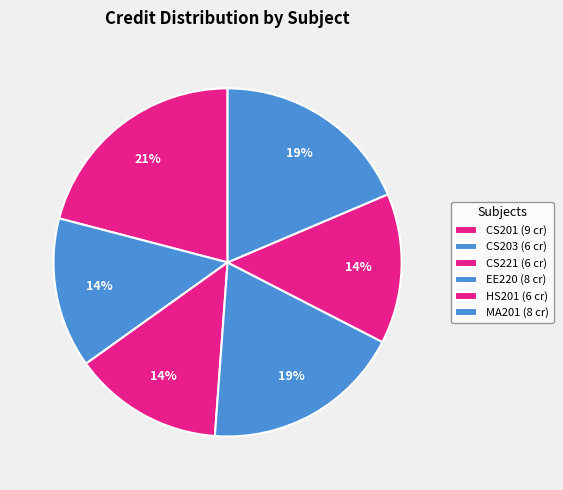

Is HS201 the majority of the pie?

No